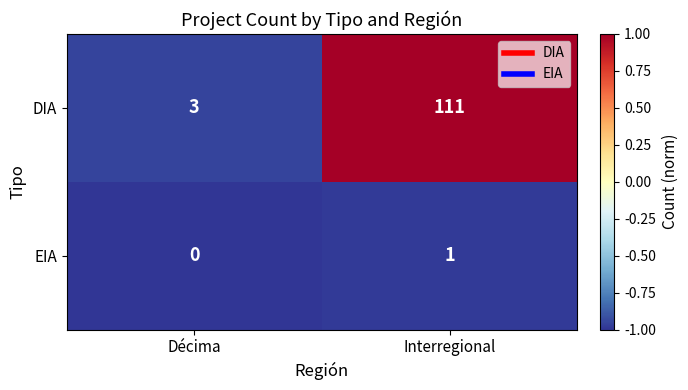

Which label corresponds to the largest value in the chart?

Interregional